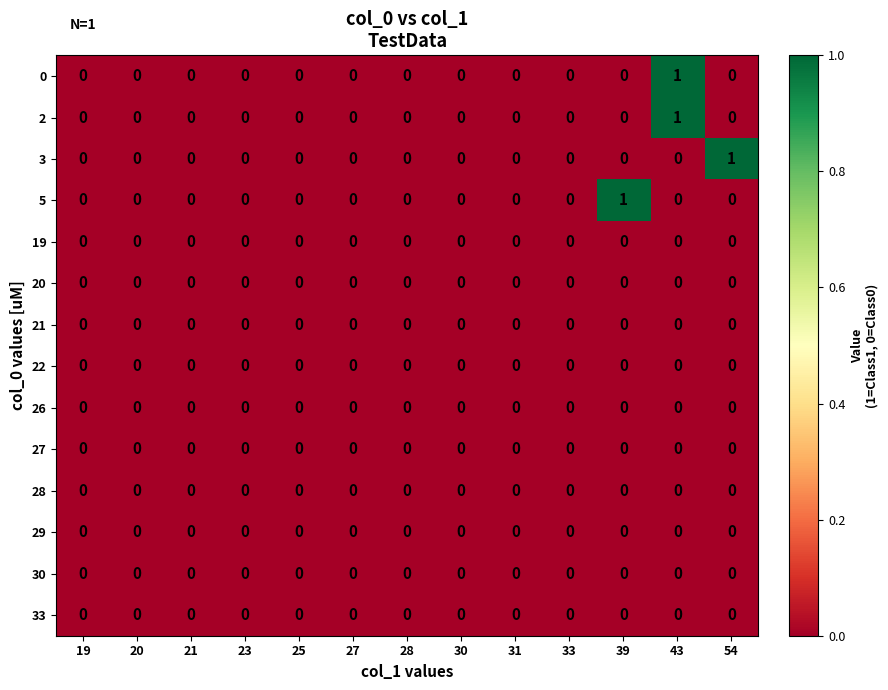

At which label does 2 reach its peak?

43